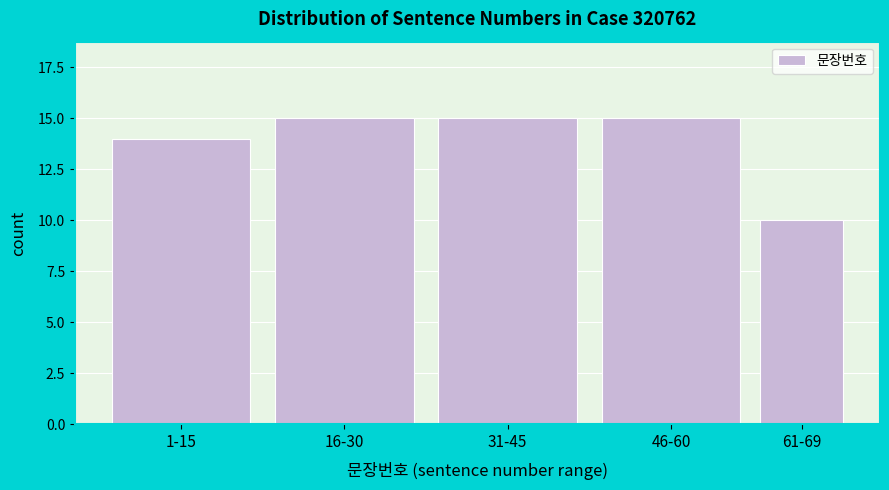

Reading left to right, extract all data points from this chart.

1-15=14	16-30=15	31-45=15	46-60=15	61-69=10